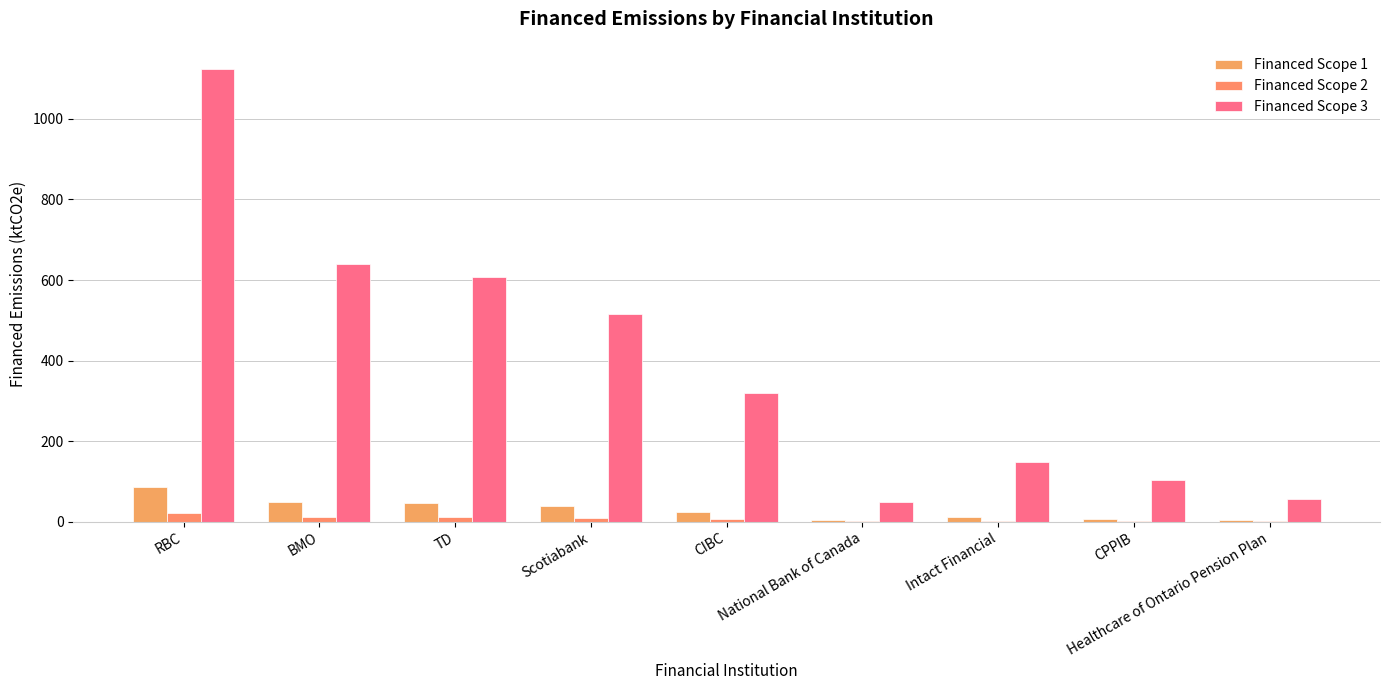

Reading left to right, transcribe all the data shown in this chart.

Financed Scope 1: RBC=85.6	BMO=48.8	TD=46.2	Scotiabank=39.3	CIBC=24.3	National Bank of Canada=3.8	Intact Financial=11.3	CPPIB=8.0	Healthcare of Ontario Pension Plan=4.2
Financed Scope 2: RBC=20.9	BMO=11.9	TD=11.3	Scotiabank=9.6	CIBC=5.9	National Bank of Canada=0.9	Intact Financial=2.8	CPPIB=1.9	Healthcare of Ontario Pension Plan=1.0
Financed Scope 3: RBC=1124.8	BMO=640.6	TD=606.8	Scotiabank=515.9	CIBC=319.0	National Bank of Canada=49.5	Intact Financial=148.7	CPPIB=104.9	Healthcare of Ontario Pension Plan=55.7